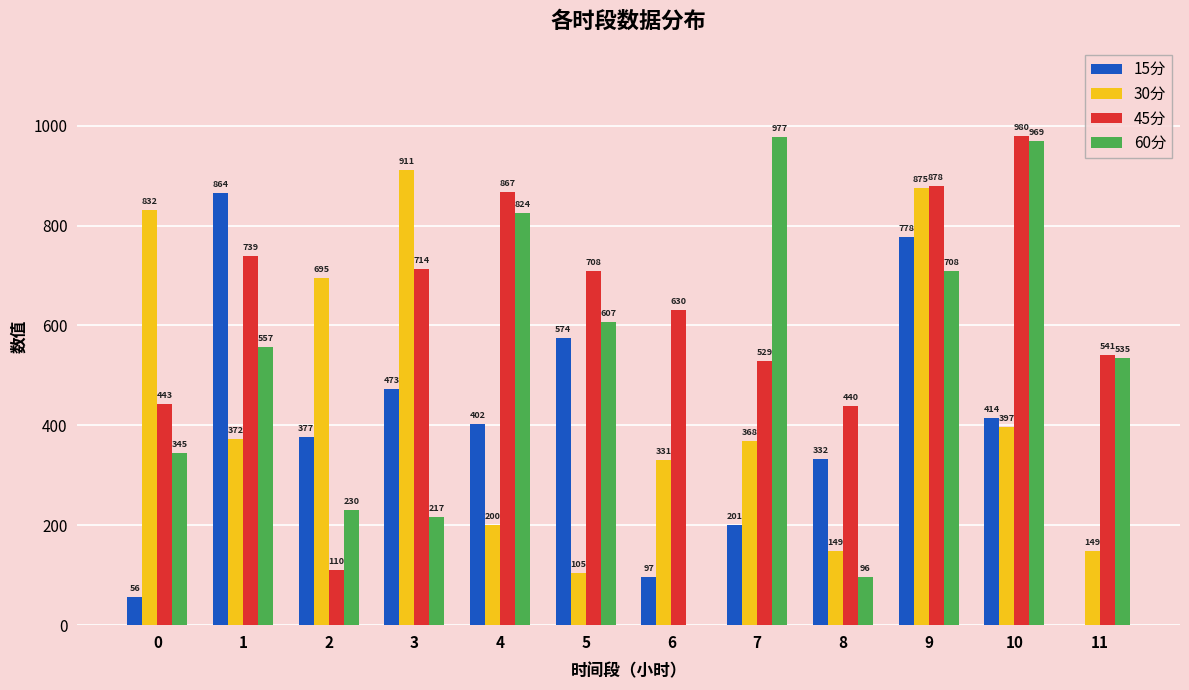

Which category has the highest value in the 60分 series?

7